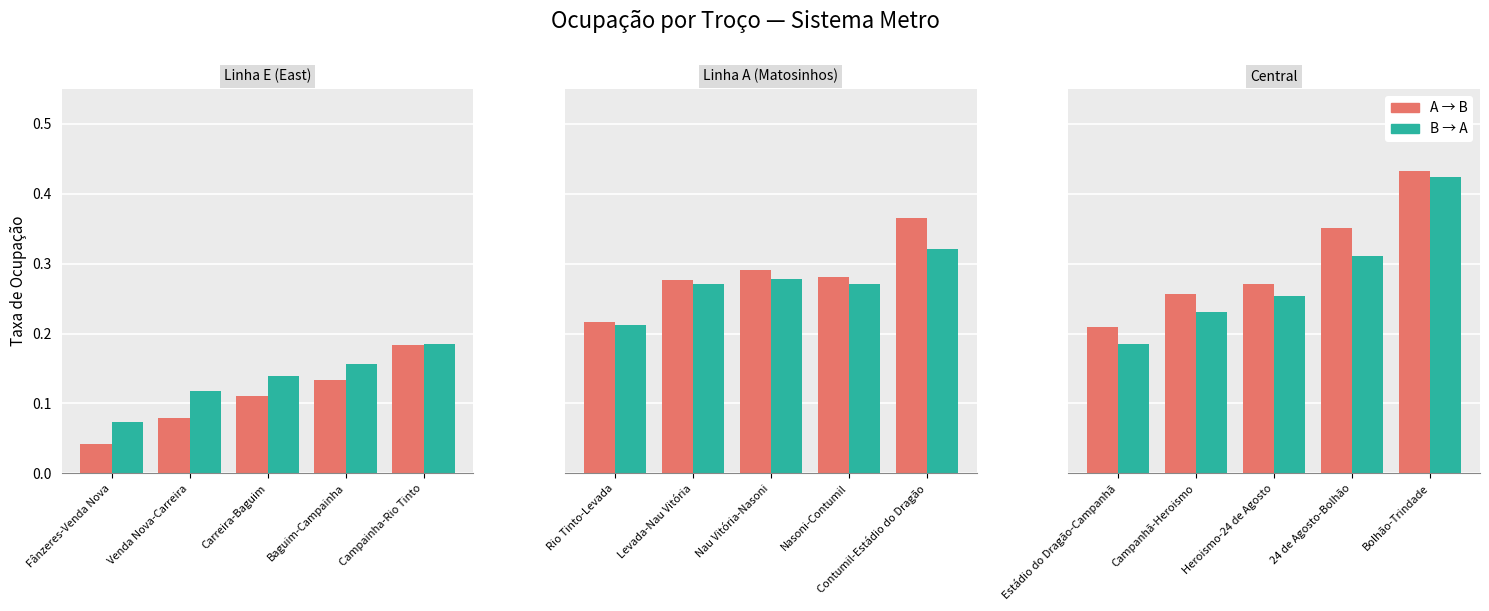

What is the label of the 4th bar from the right?

Campanhã-Heroismo